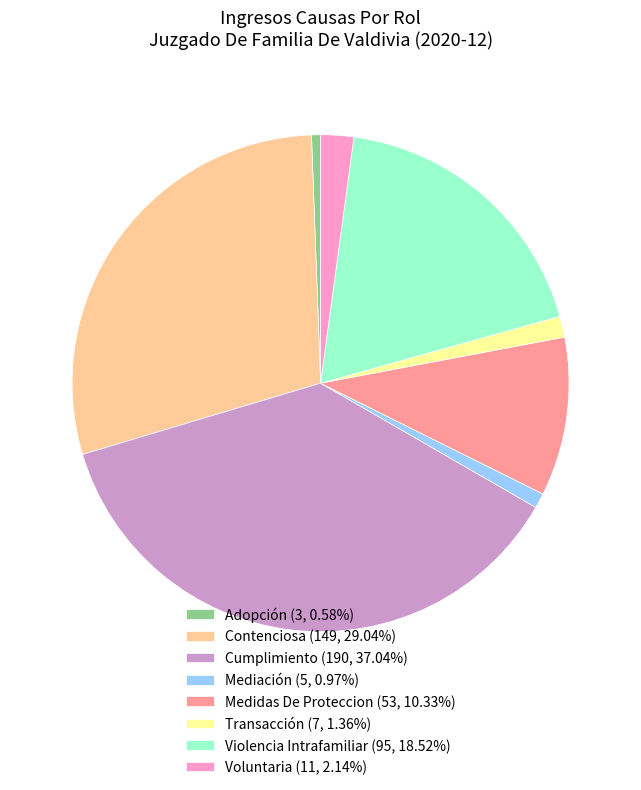

Is Adopción the majority of the pie?

No